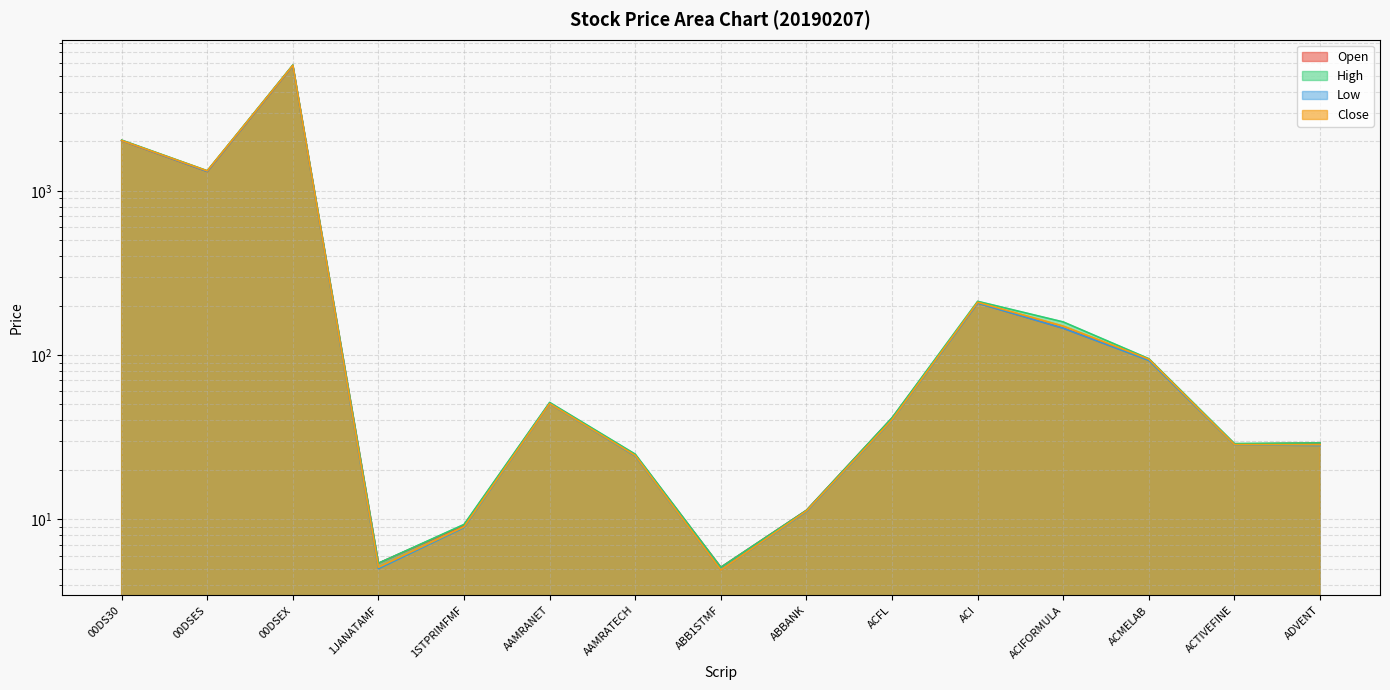

What is the label of the 8th point from the left?

ABB1STMF